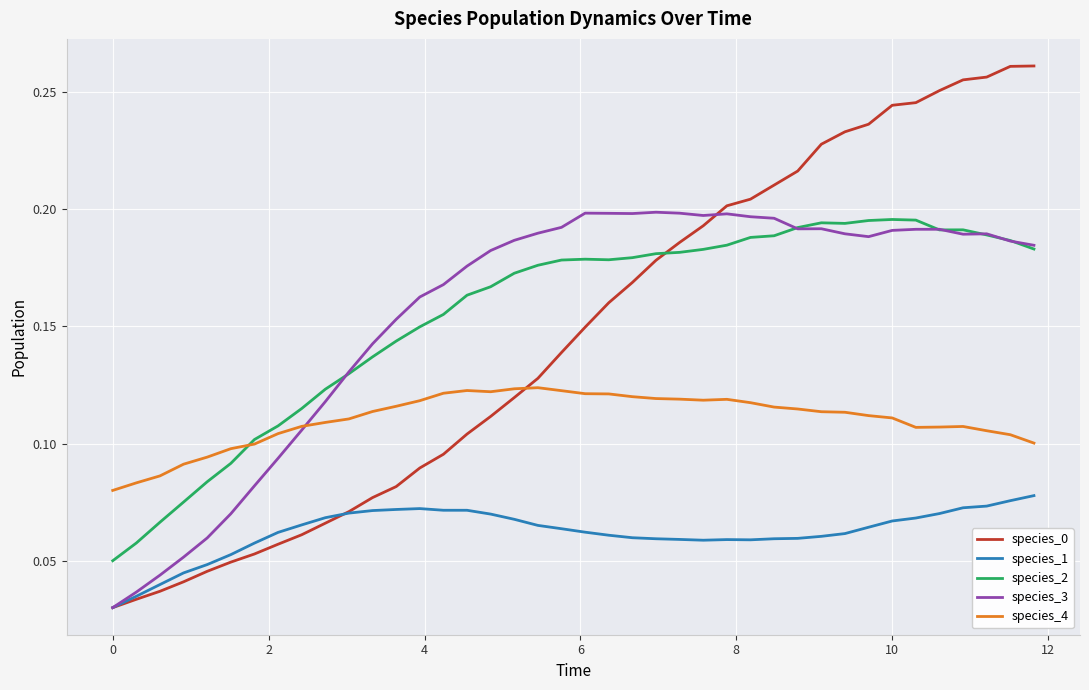

True or false: species_4 and species_1 cross at least once.

False